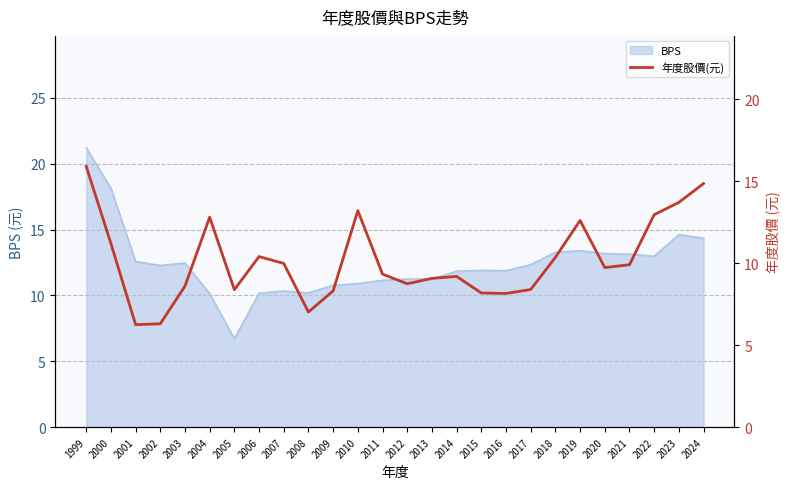

What is the maximum value for BPS?

21.2